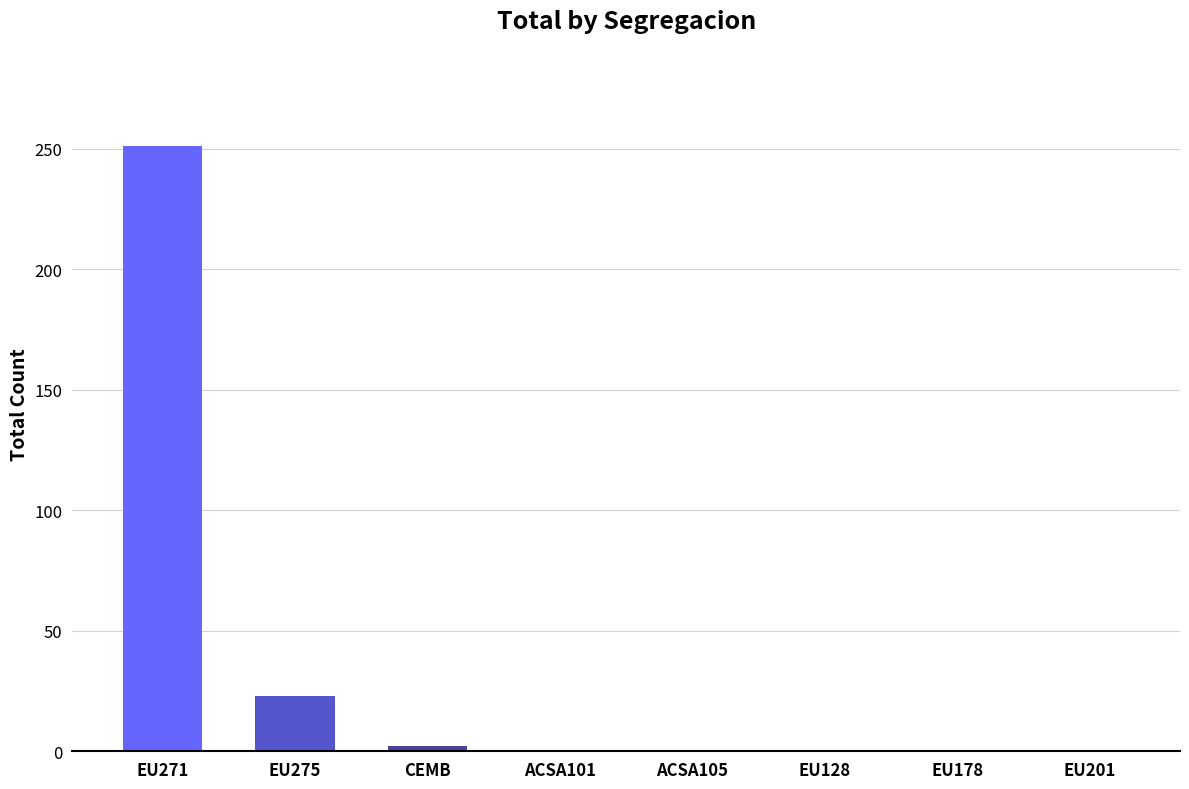

Does the chart contain stacked bars?

No